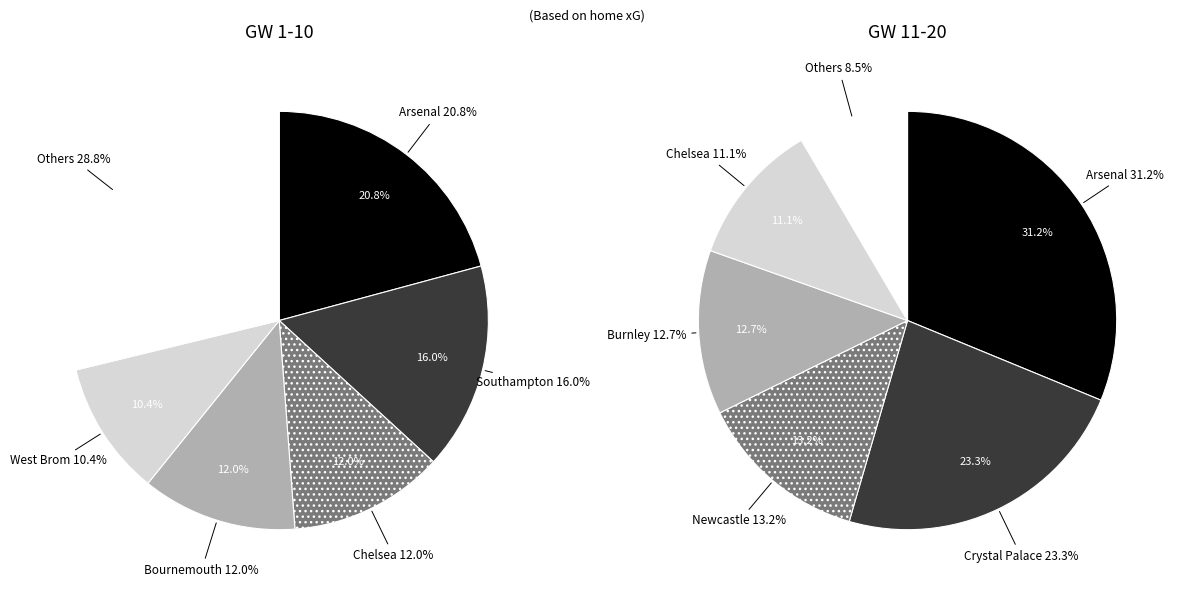

Between 1 and 6, which is larger?

1